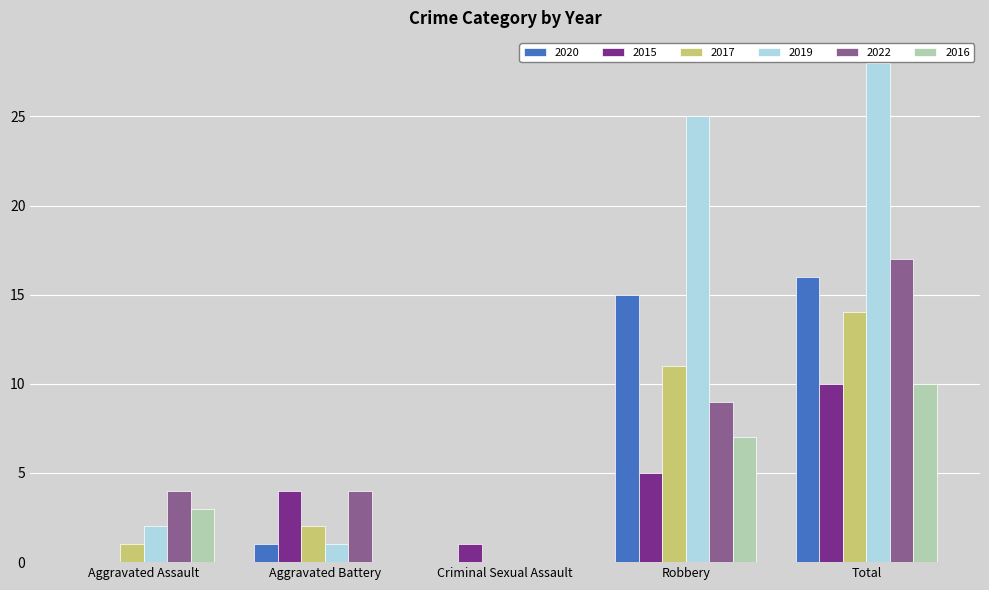

Which series changed the most between Aggravated Battery and Robbery?

2019